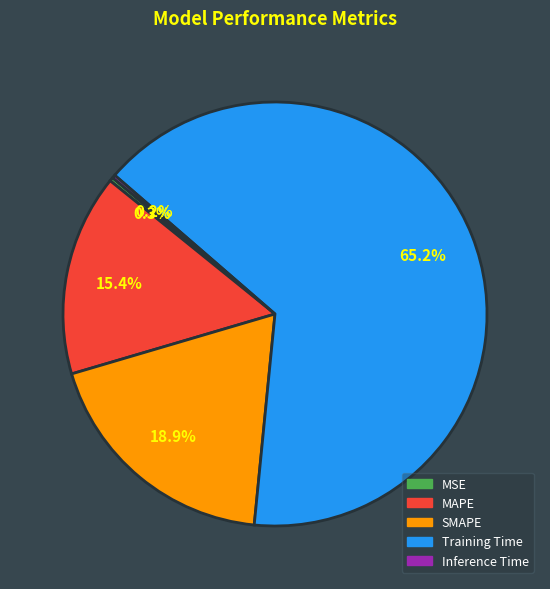

Which category has the biggest portion of the pie?

Training Time